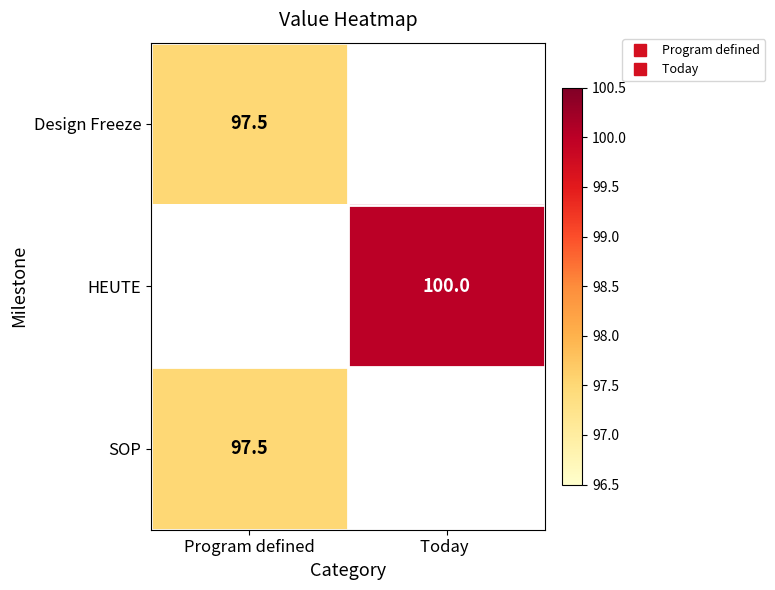

At which category does the chart reach its peak across all series?

Today 